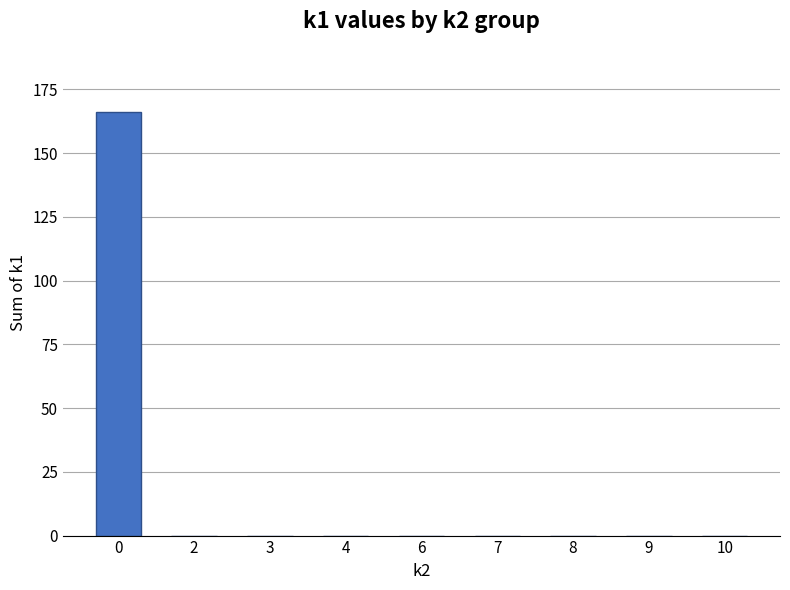

True or false: the data shows -52 at 10.

False